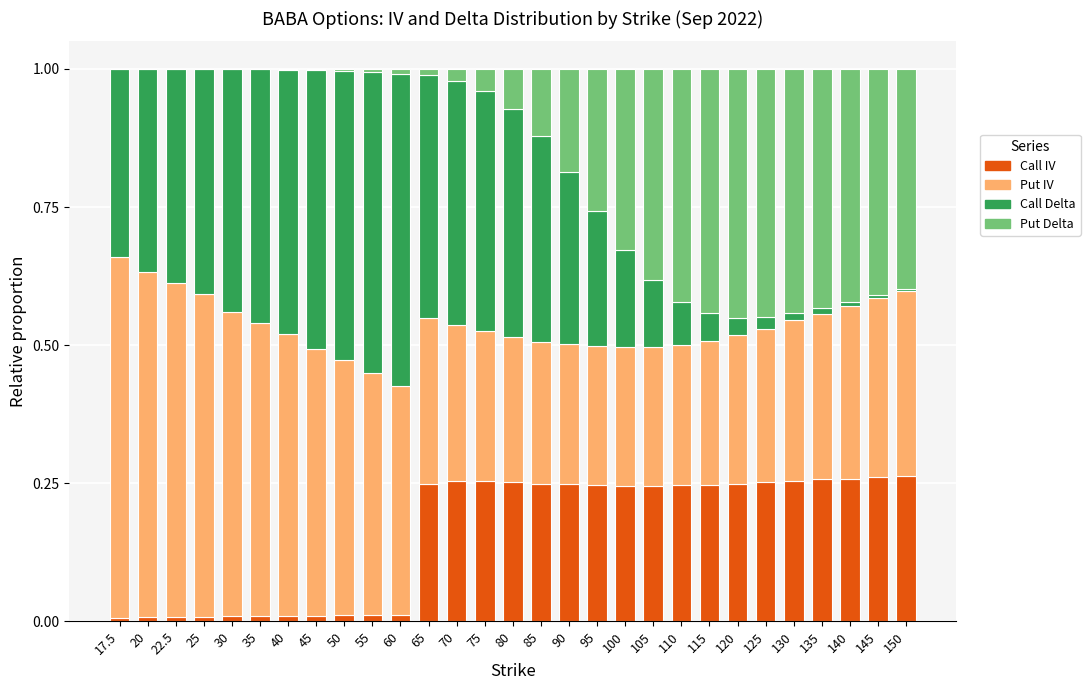

Are the bars grouped side by side (vs. stacked)?

No